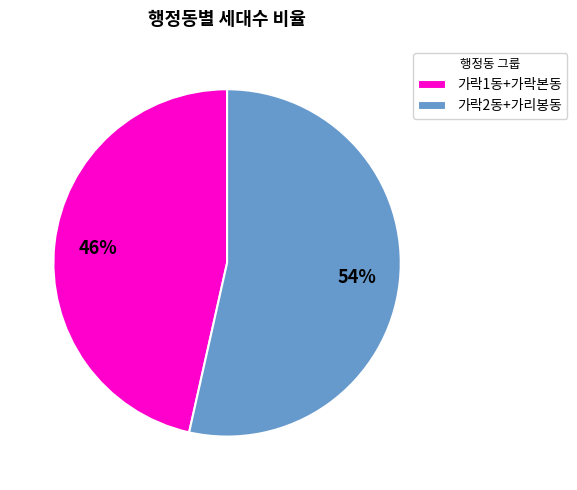

Count the number of slices in the pie.

2